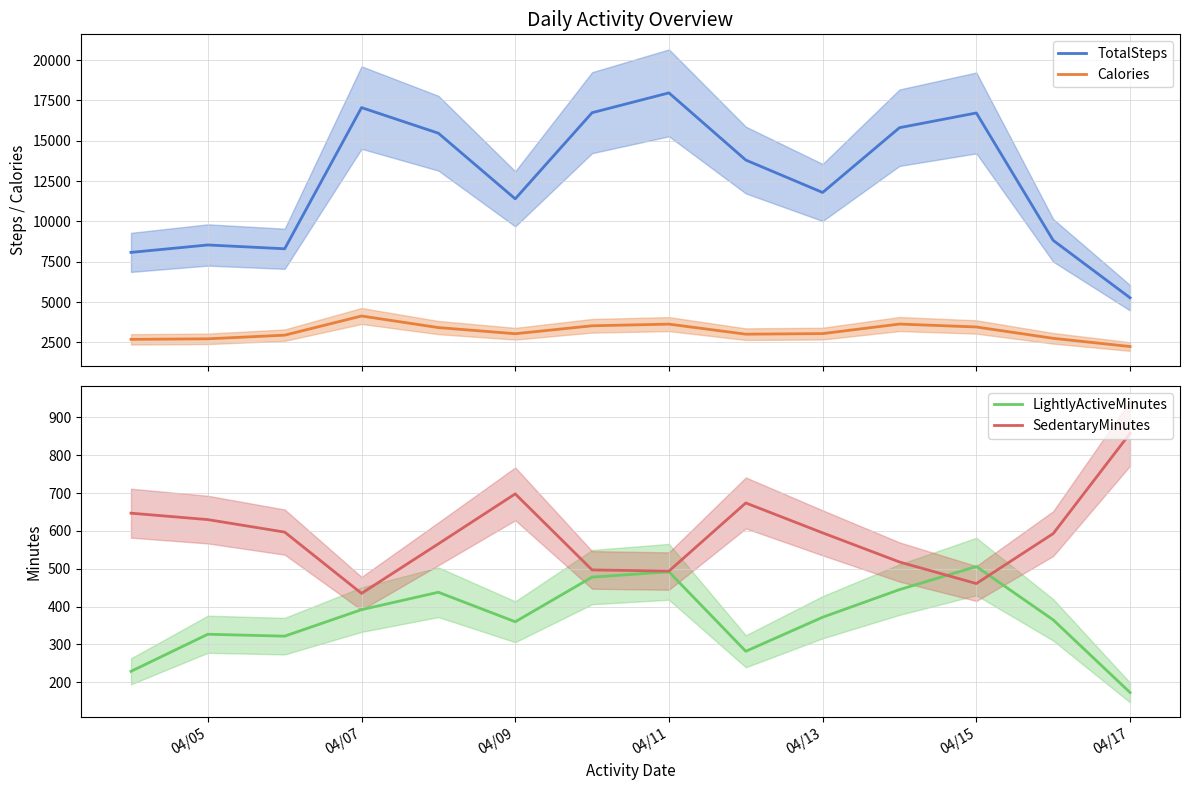

True or false: LightlyActiveMinutes and TotalSteps intersect in this chart.

False